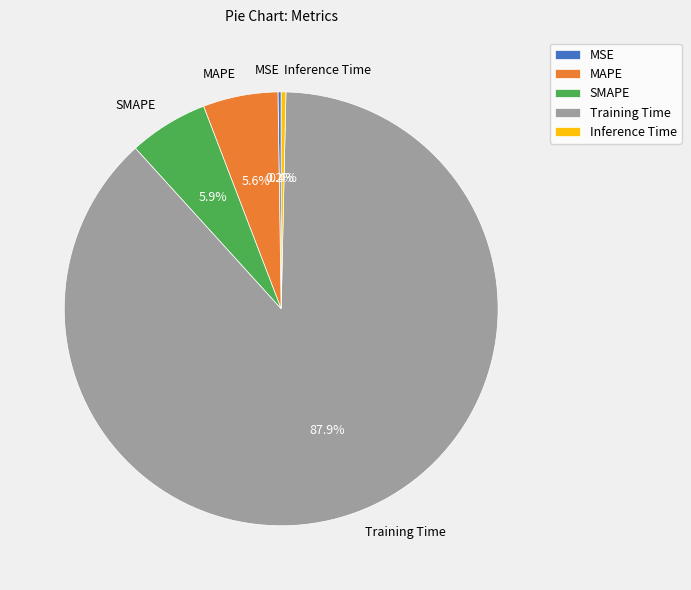

Which slice represents more than half of the pie?

Training Time